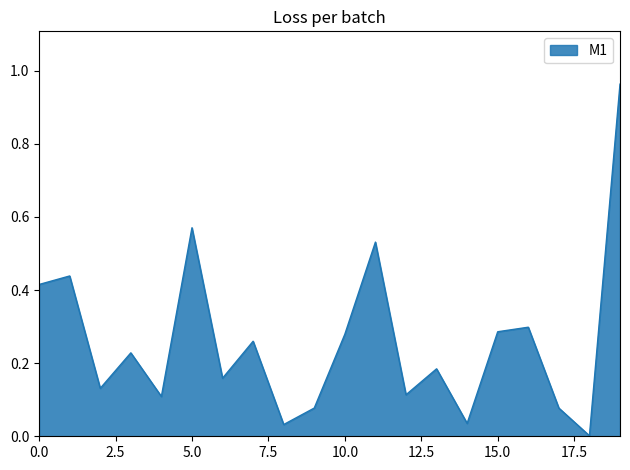

What is the sum of all values?

5.2